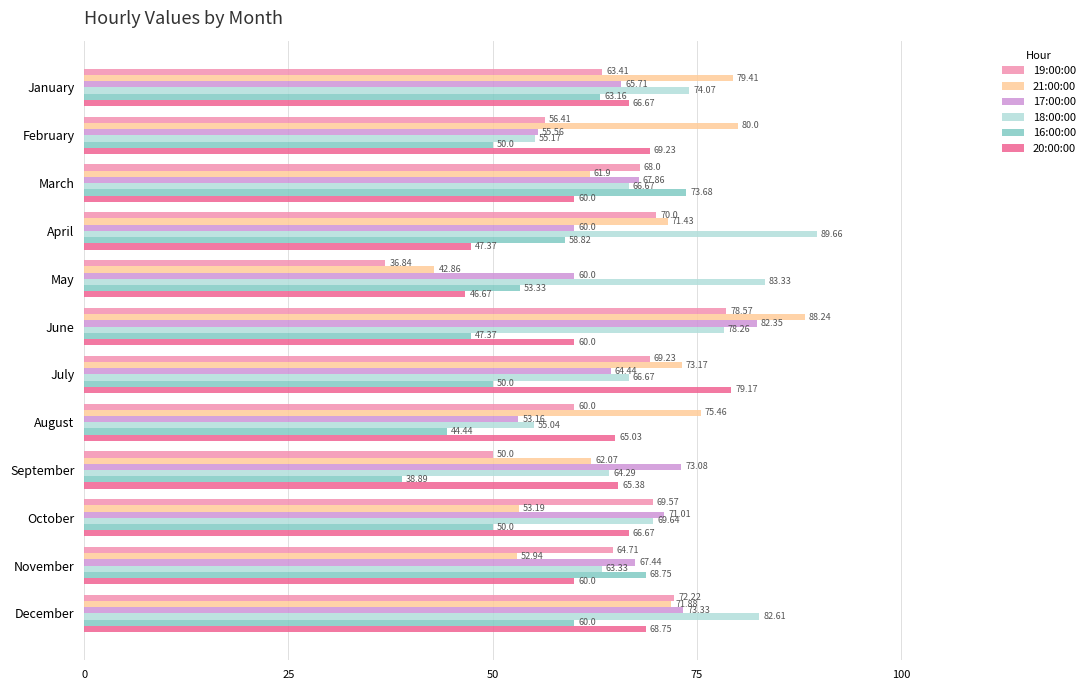

What is the difference between the highest and lowest values at April?

42.3